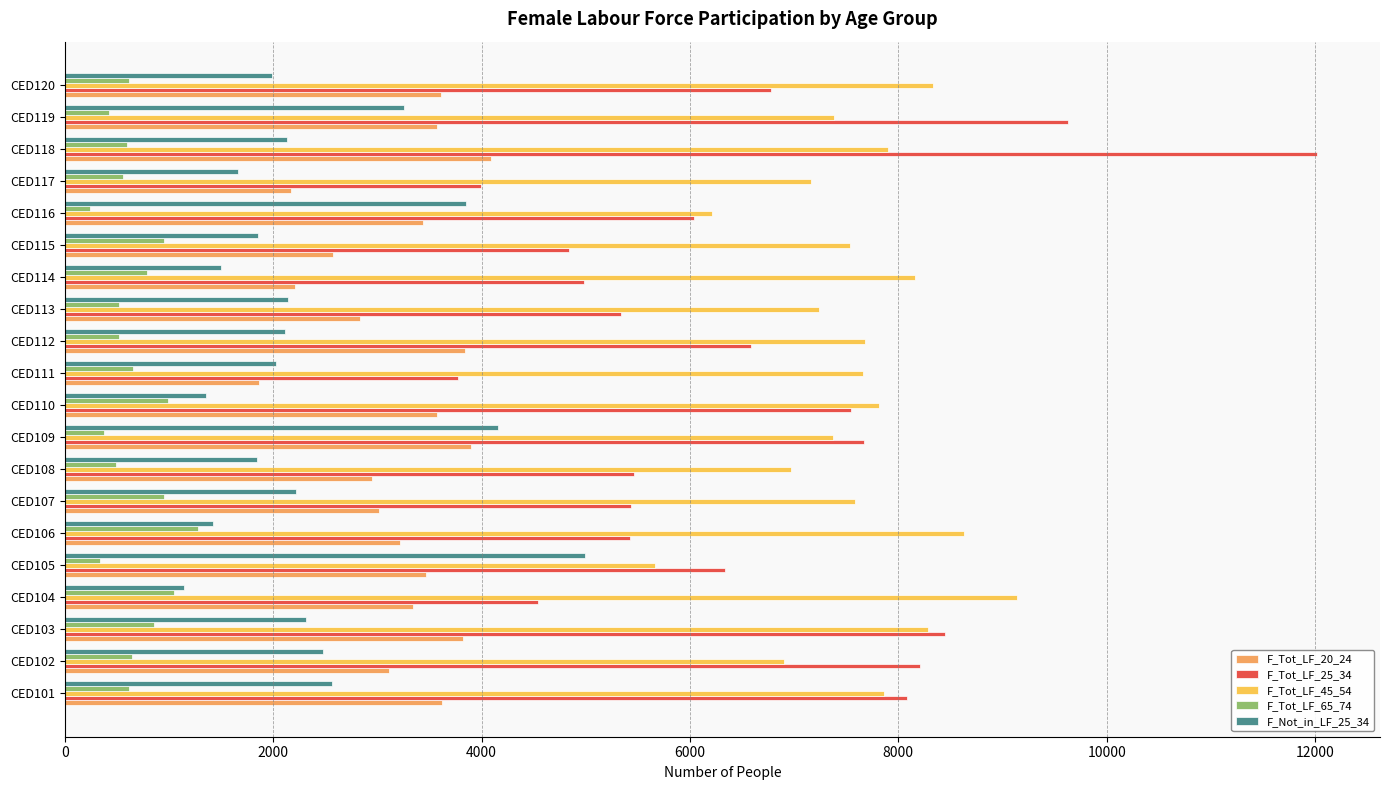

How many data points does each series have?

20